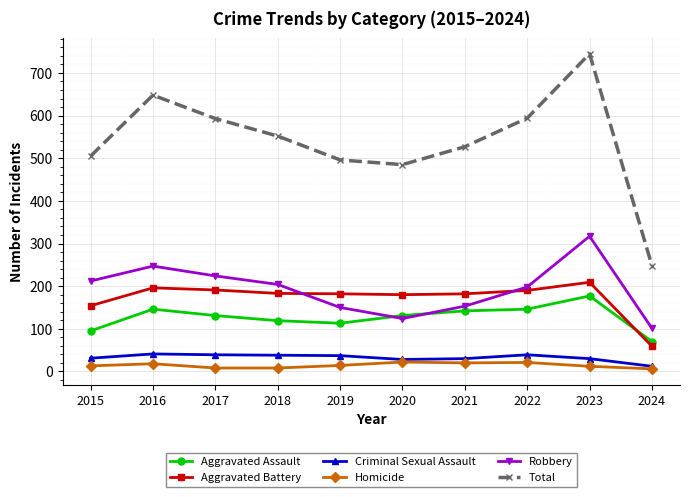

Is this an area chart (filled region under the line)?

No